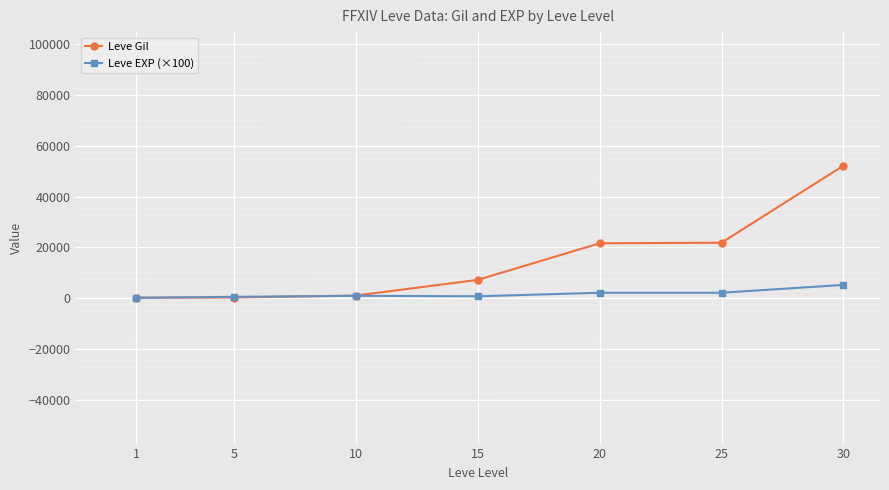

How many lines are shown in the chart?

2